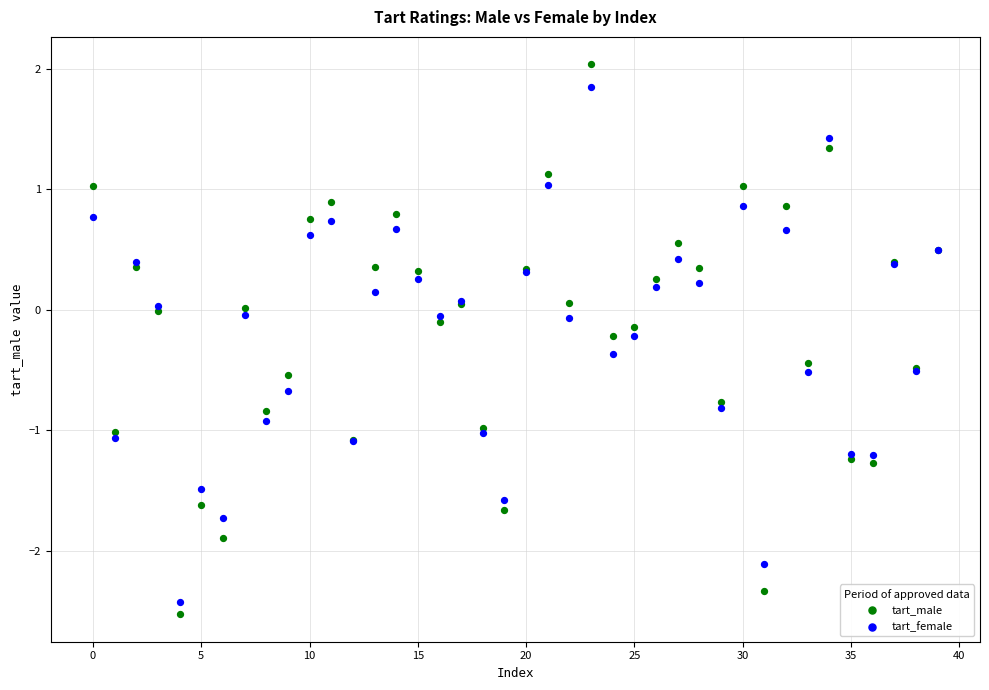

Which series has the widest spread of Y values?

tart_male